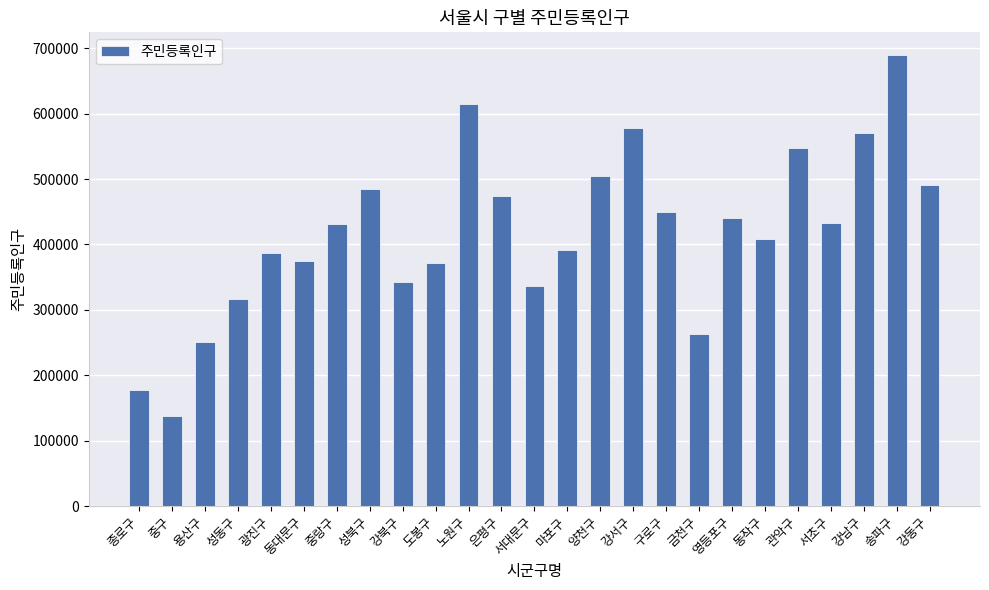

What is the value of the 16th bar from the left?

578257